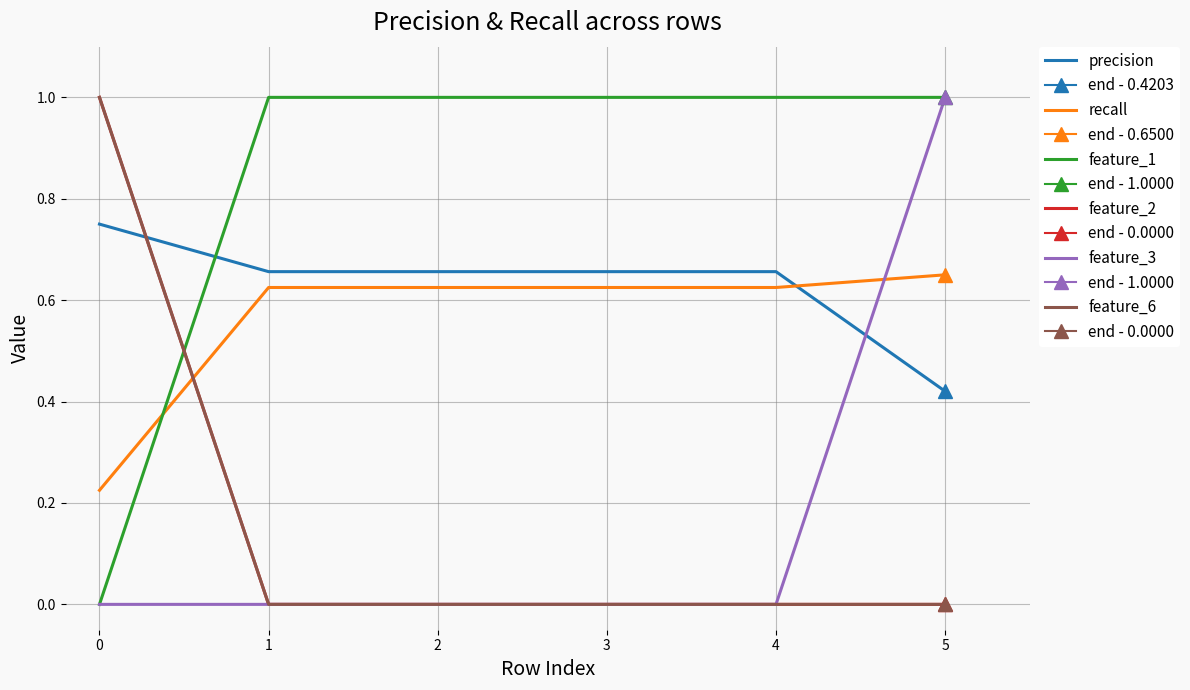

At which label is feature_2 closest to 0?

1